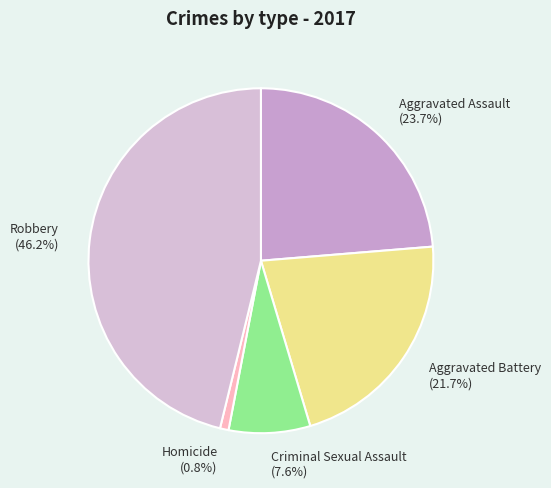

Does Robbery represent more than half of the total?

No